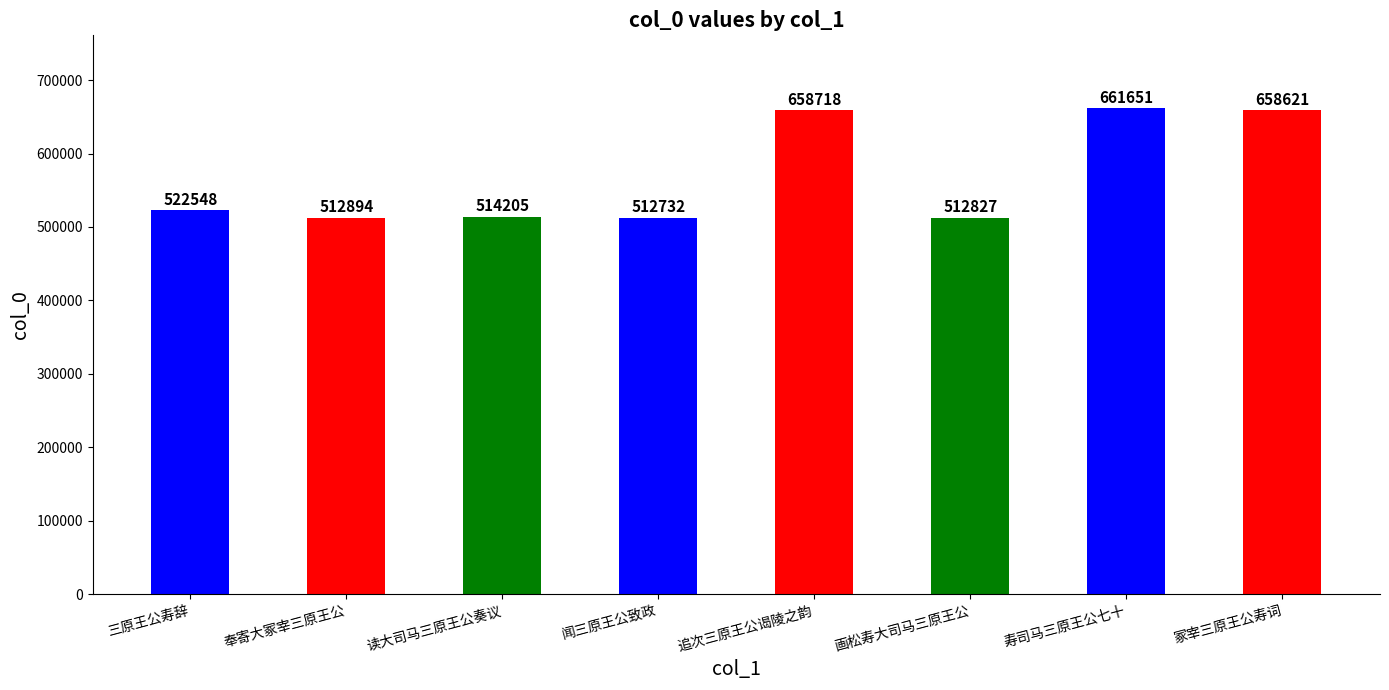

How many values are below 522548?

4